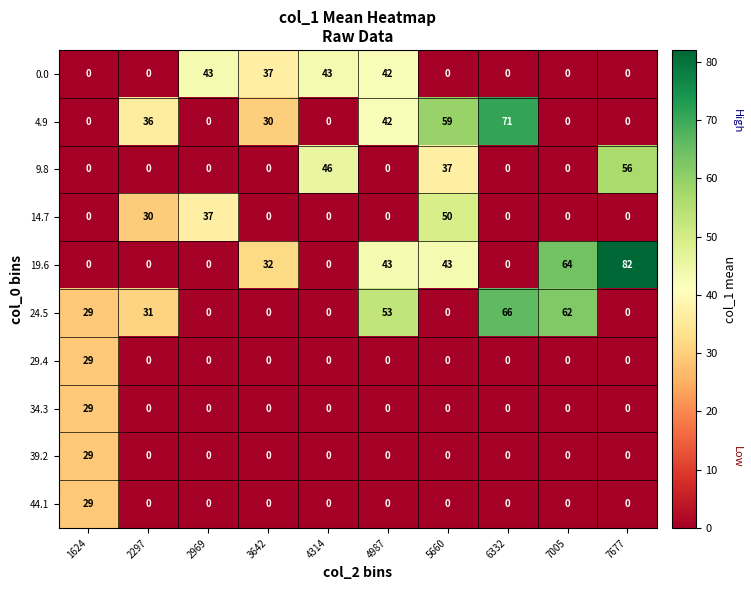

What is the greatest value displayed?

82